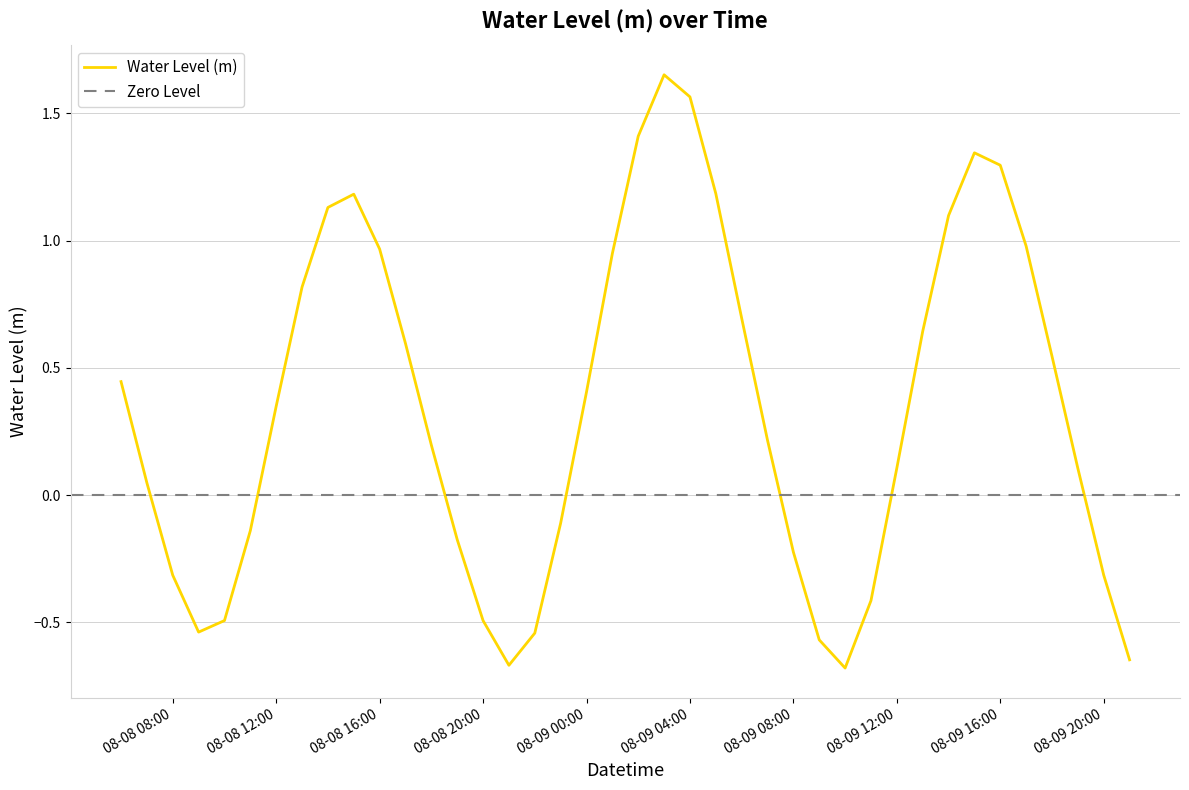

How many lines are shown in the chart?

1